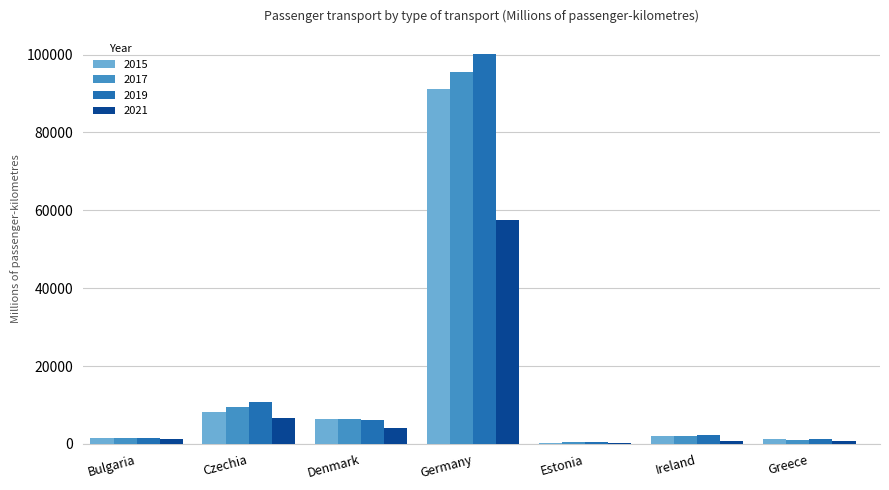

At which category is the sum across all series the highest?

Germany